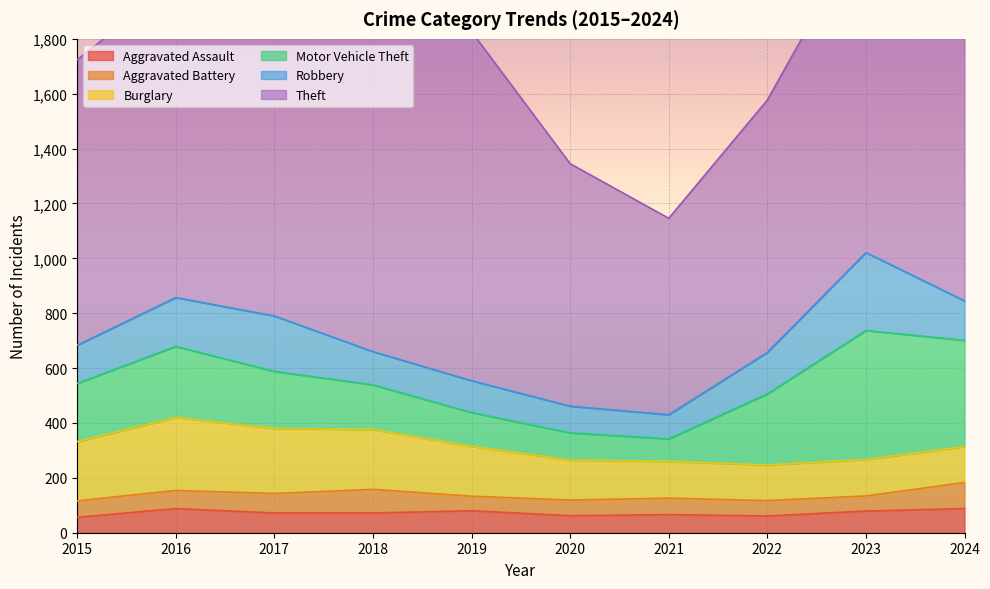

What is the minimum value for Aggravated Assault?

56